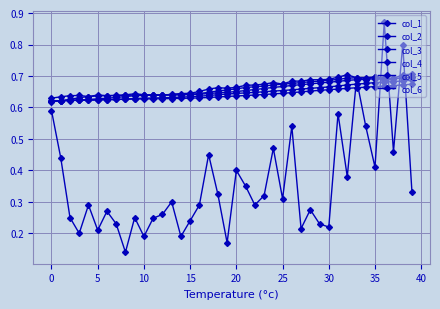

At which category is the sum across all series the highest?

36